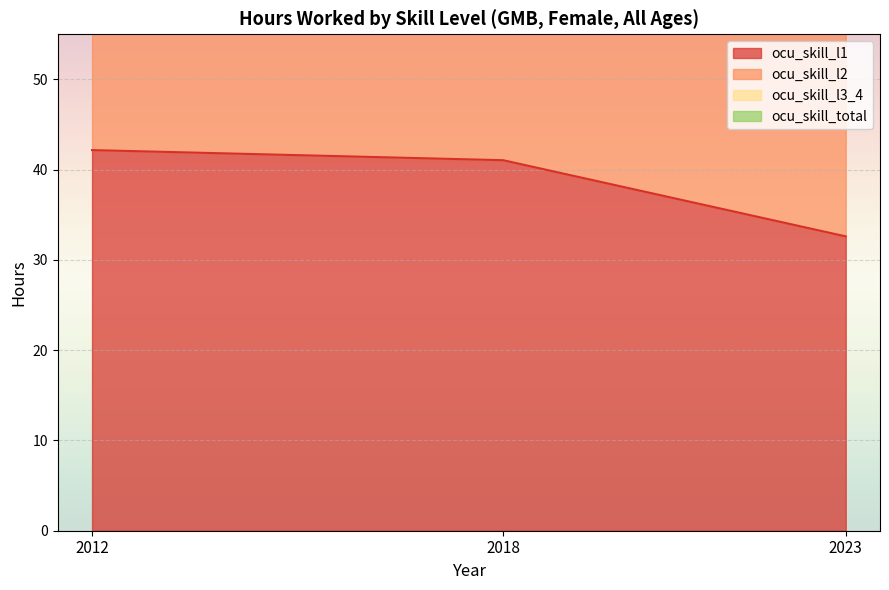

What is the greatest value displayed?

167.8